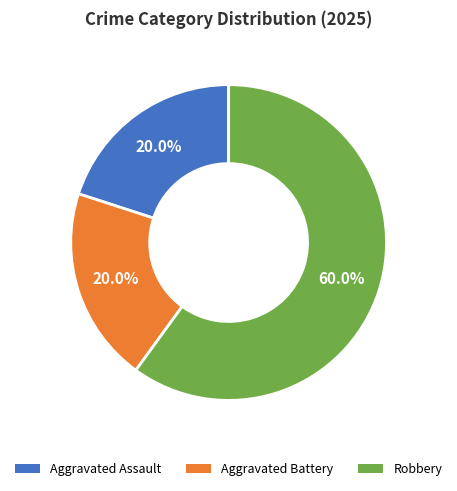

Which slice is the largest?

Robbery